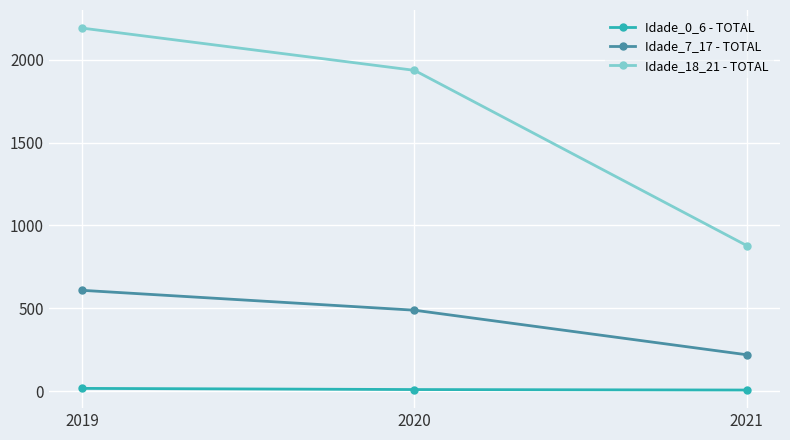

What is the average value of the Idade_7_17 - TOTAL series?

438